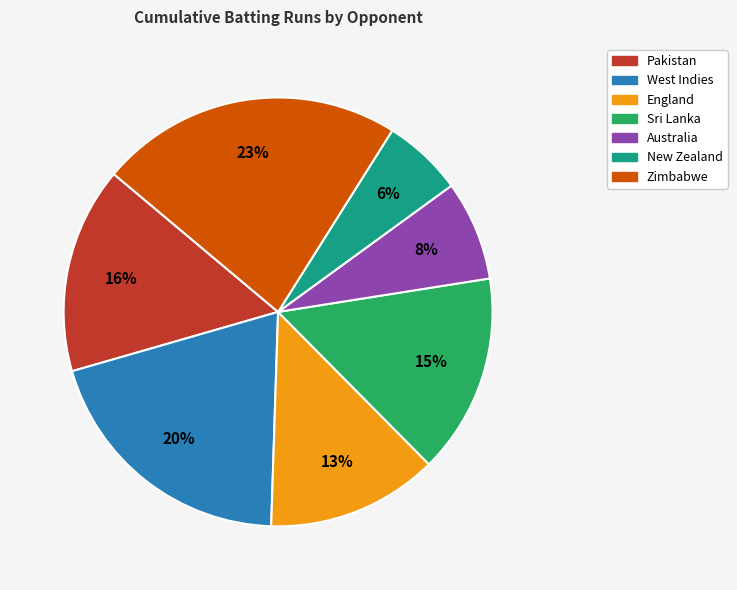

Do Pakistan and Australia together represent more than half of the pie?

No